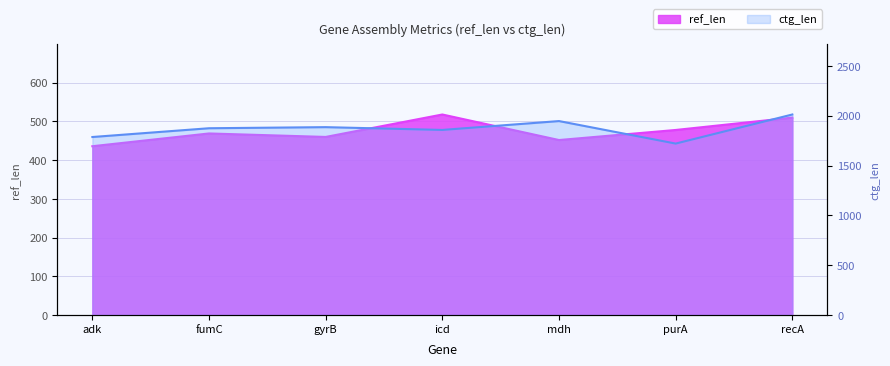

Where is the first local minimum for ctg_len?

icd